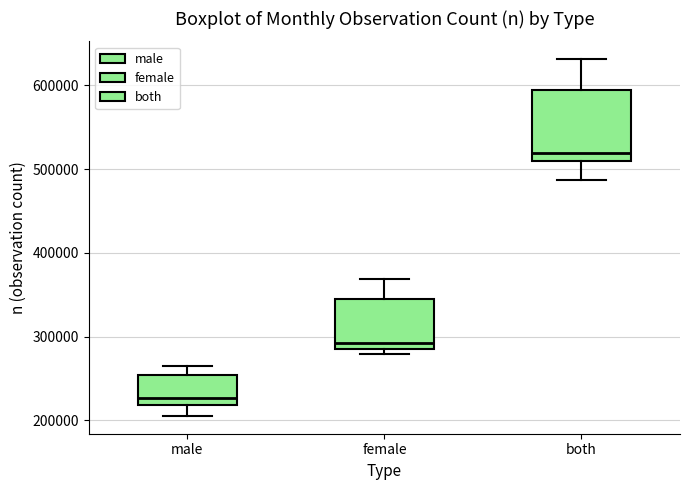

Reading left to right, read every box against the y-axis: the position of its median line, the range the box covers, and the ends of its whiskers. The values are not printed on the chart, so give them approximately, as read against the axis.

male: median 230000, box 220000 to 250000, whiskers 210000 to 260000
female: median 290000, box 280000 to 340000, whiskers 280000 (just below the box's lower edge) to 370000
both: median 520000, box 510000 to 590000, whiskers 490000 to 630000